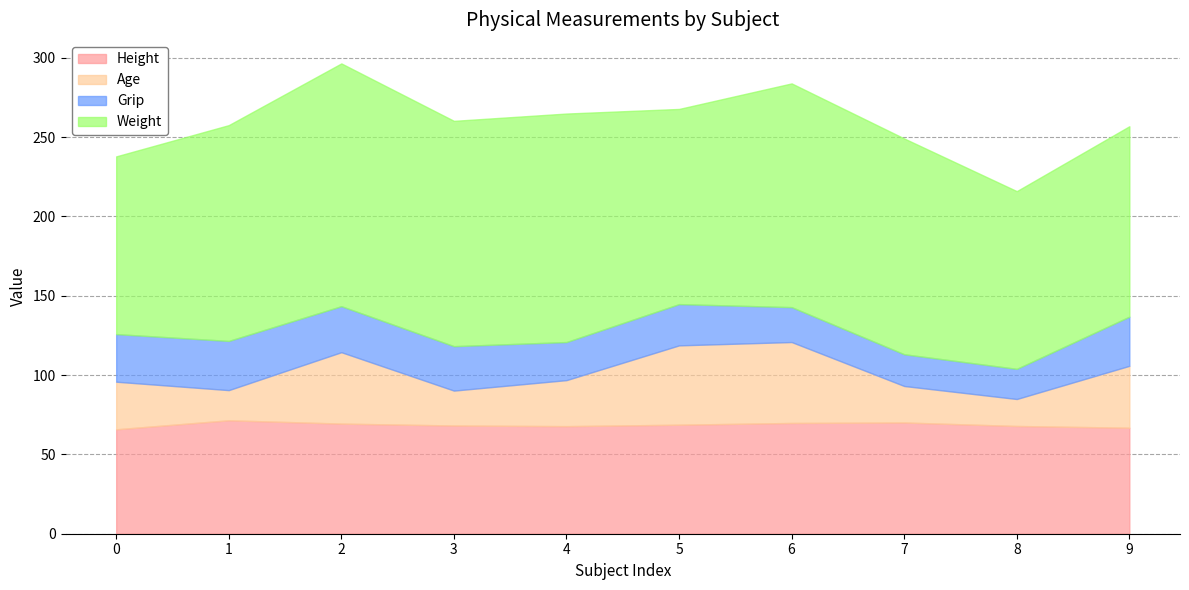

What is the difference between the Height values at 7 and 2?

0.7